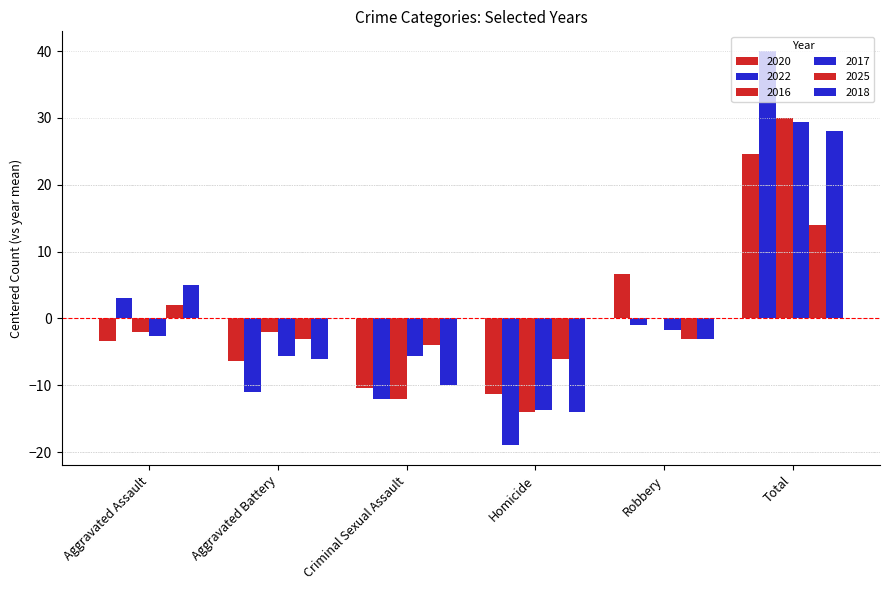

The 2018 series shows -6.7 at Criminal Sexual Assault. True or false?

False